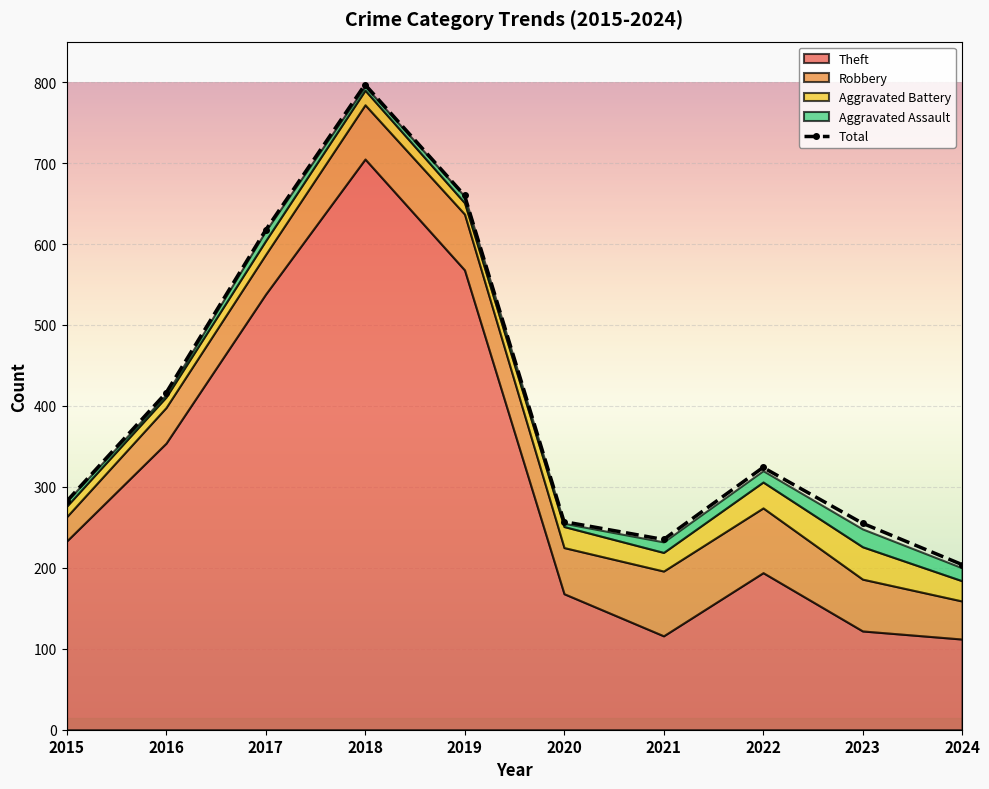

What is the sum of all values?

4047